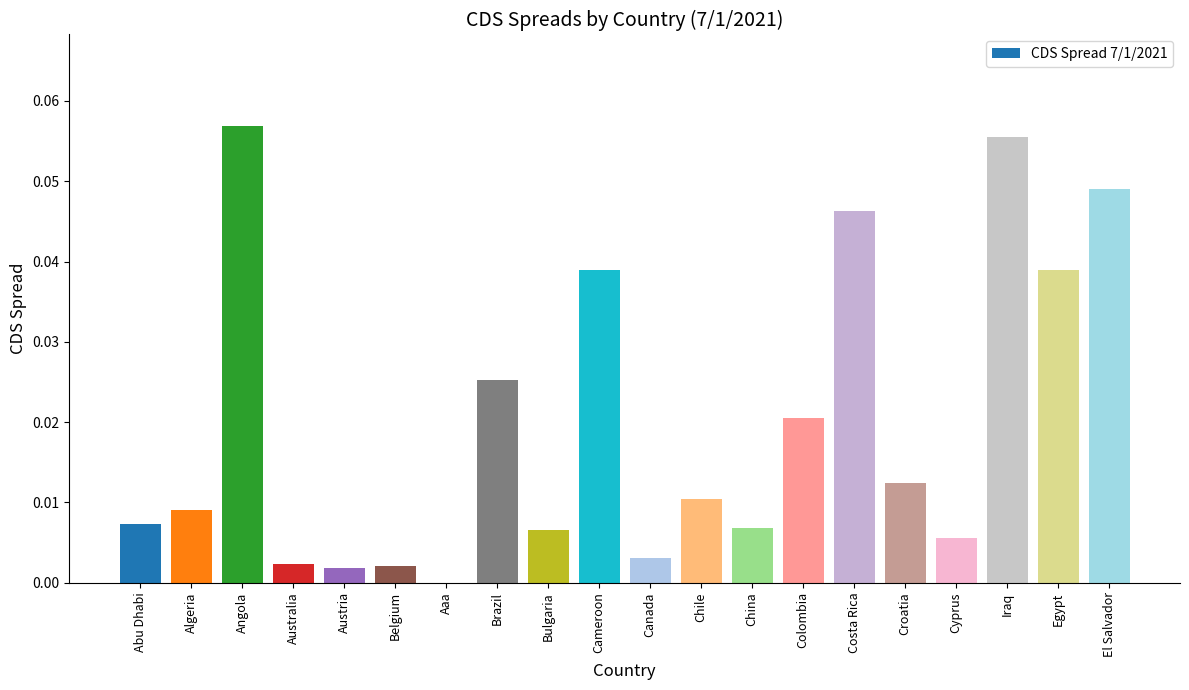

True or false: the data shows 0.0 at Algeria.

True